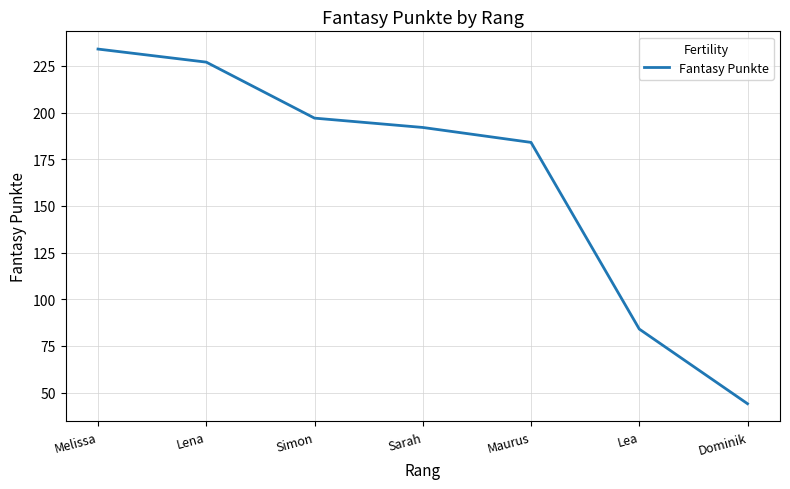

Reading left to right, list all the values displayed in this chart.

234	227	197	192	184	84	44